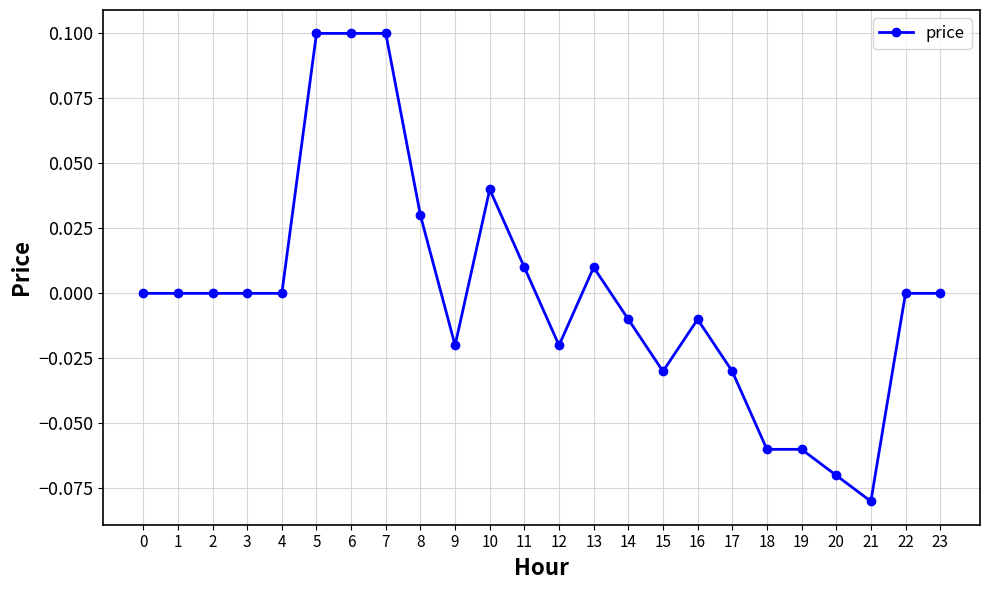

What is the sum of the values at 5 and 15?

0.1